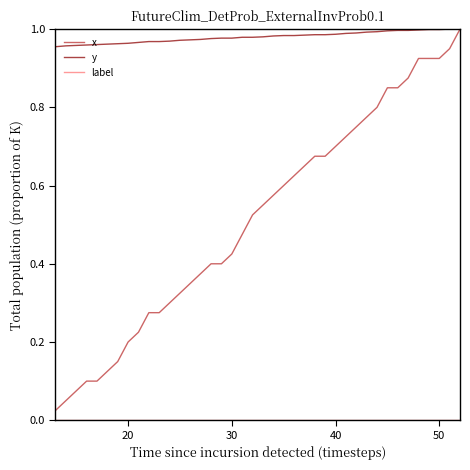

Which series has the widest spread of values?

x